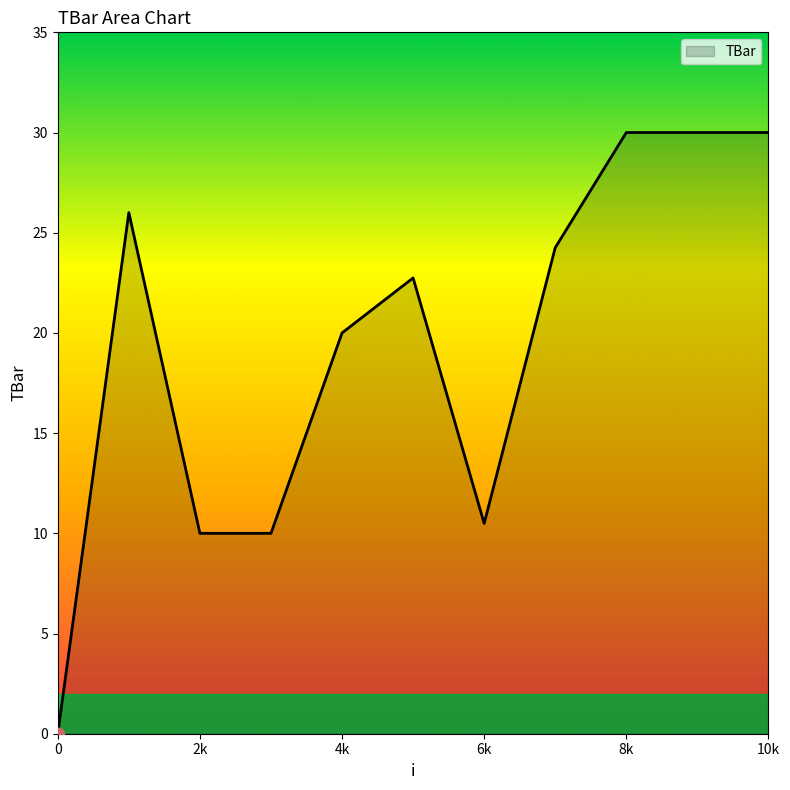

What is the greatest value displayed?

30.0